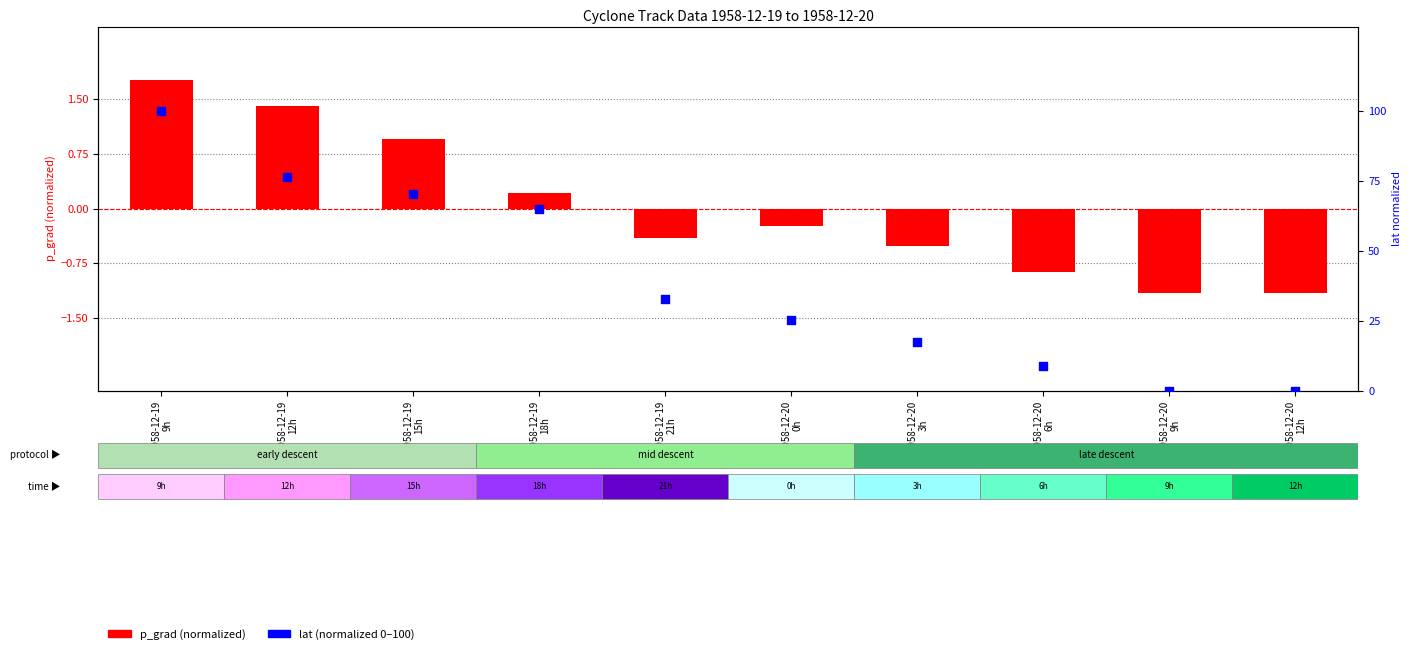

What are all the series names shown in the legend?

p_grad (normalized), lat (normalized 0-100)